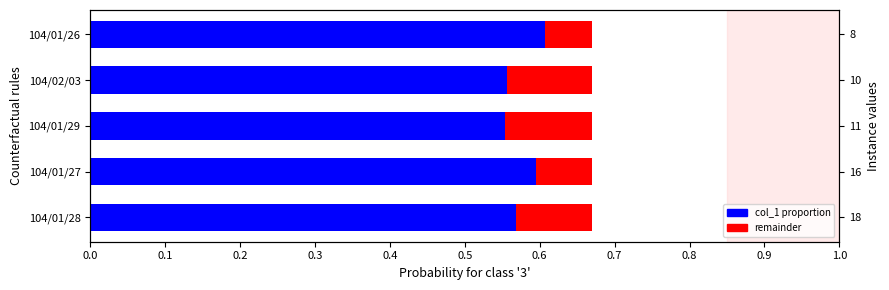

Which series has the largest total across all categories?

col_1 proportion